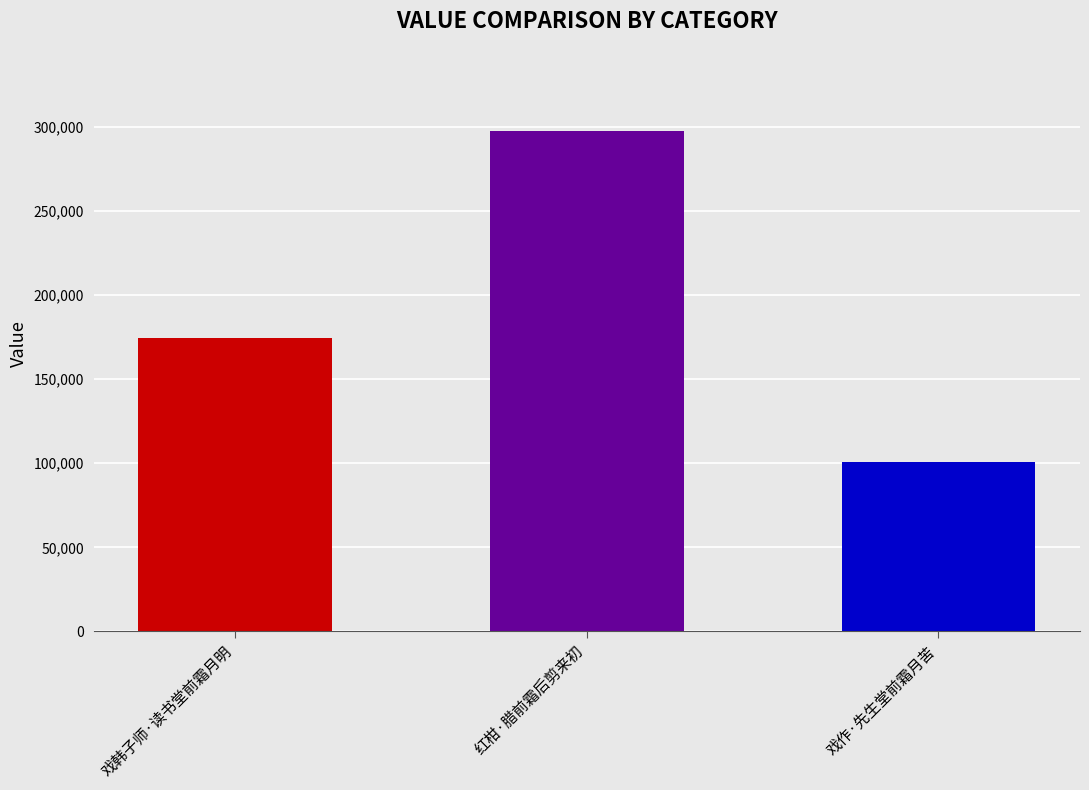

List the labels in order of value, largest first.

红柑·腊前霜后剪来初, 戏韩子师·读书堂前霜月明, 戏作·先生堂前霜月苦